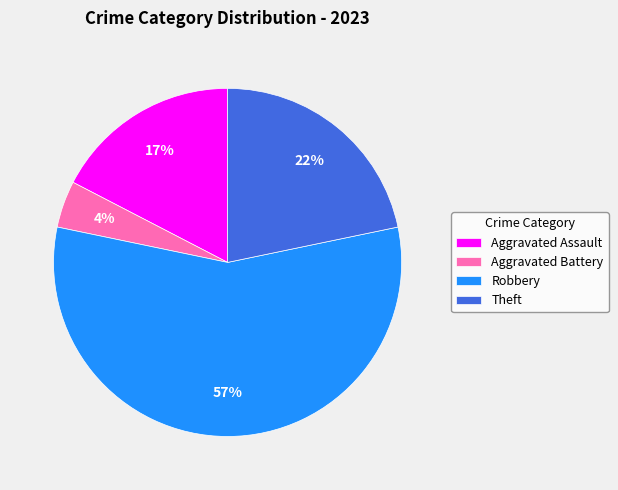

Count the number of slices in the pie.

4